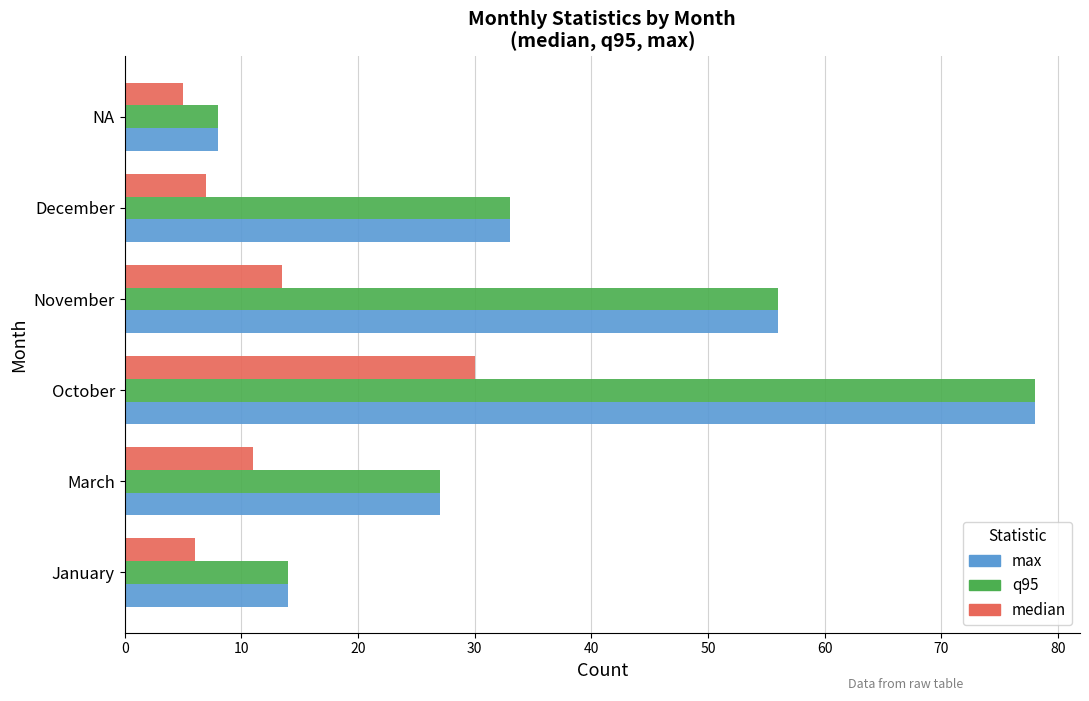

At which category is the sum across all series the highest?

October